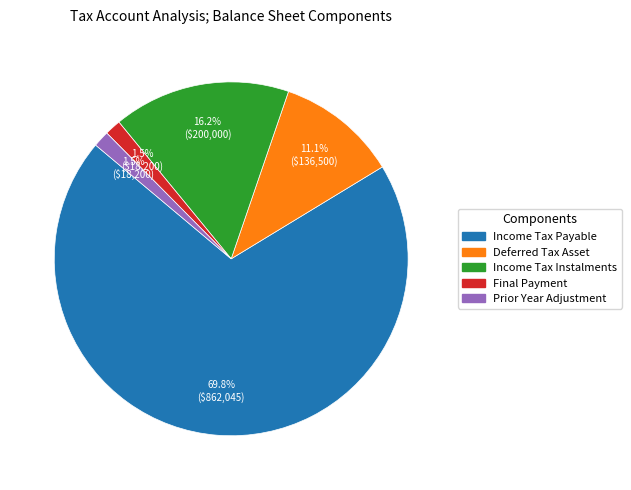

Which slice is the largest?

Income Tax Payable